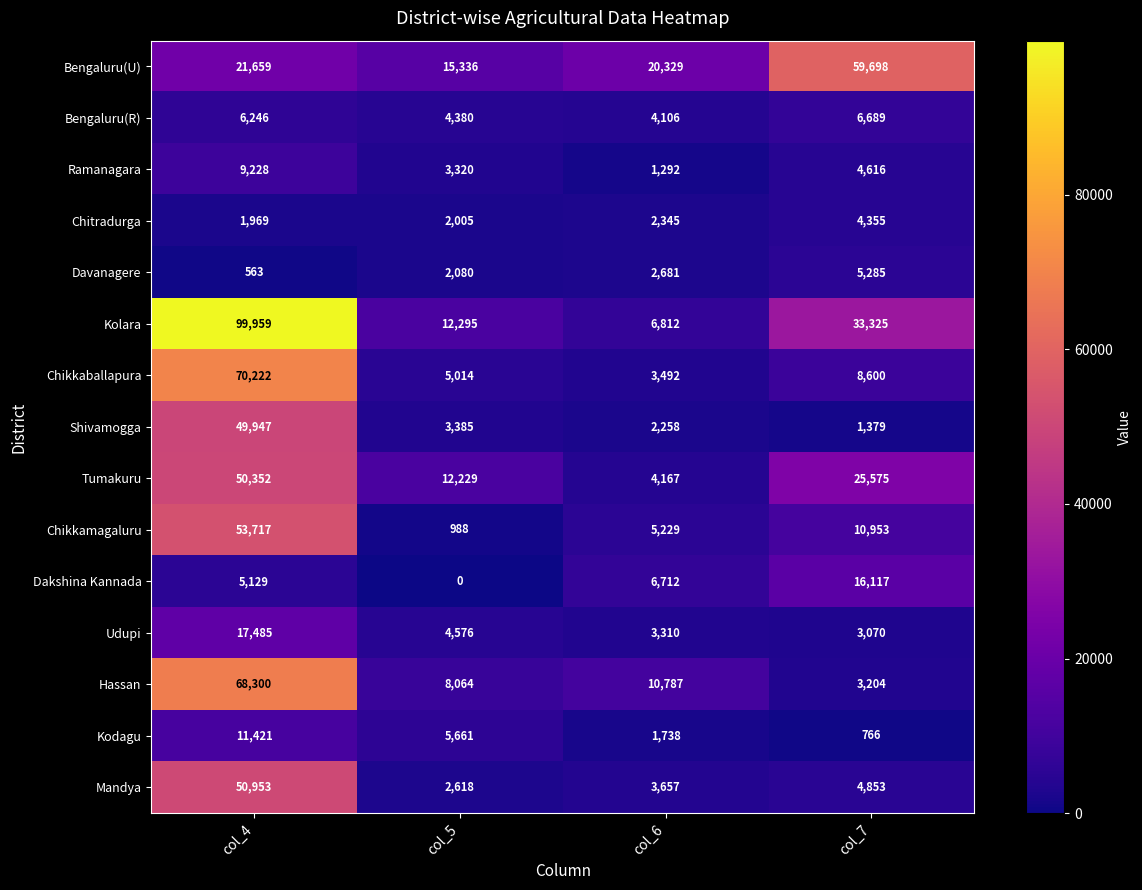

How many distinct data groups are displayed?

15